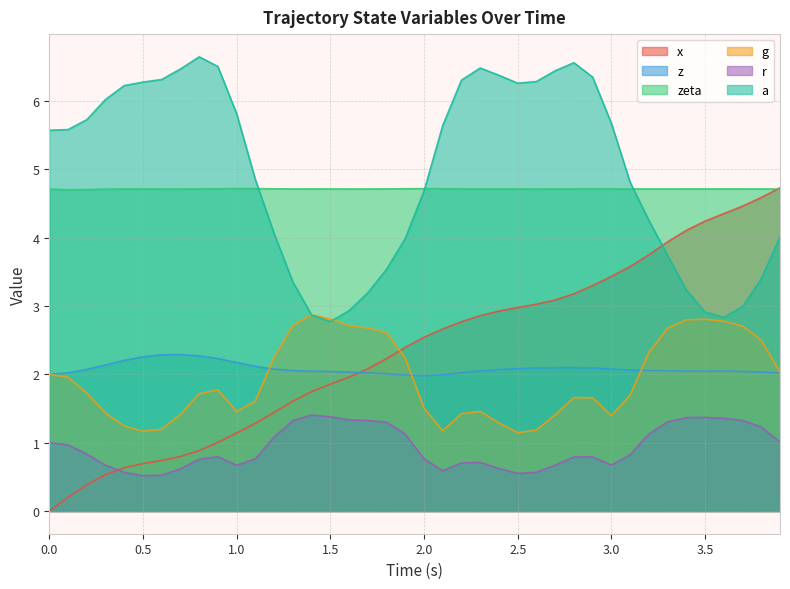

What is the value of the x point at the 21st from the left?

2.5